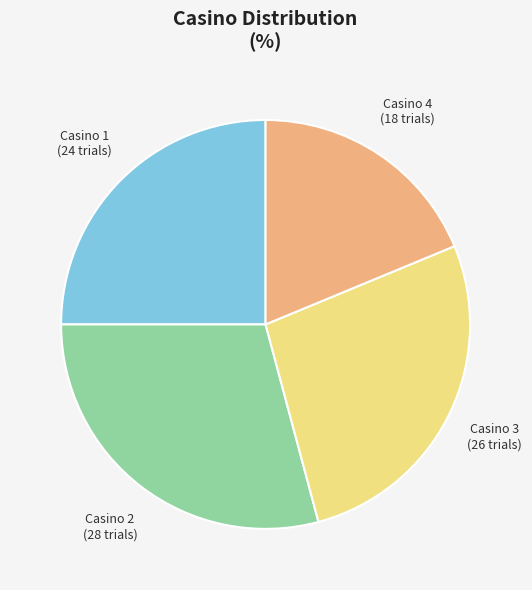

Is there a majority slice in this chart?

No